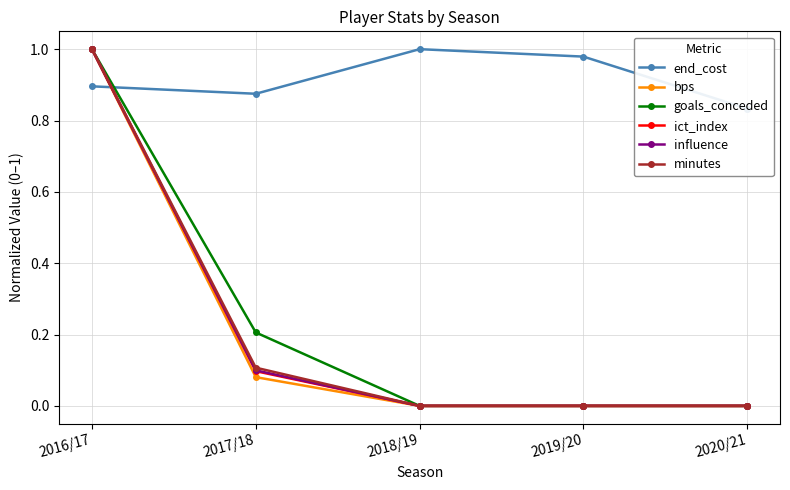

Which series has the largest range (max minus min)?

bps